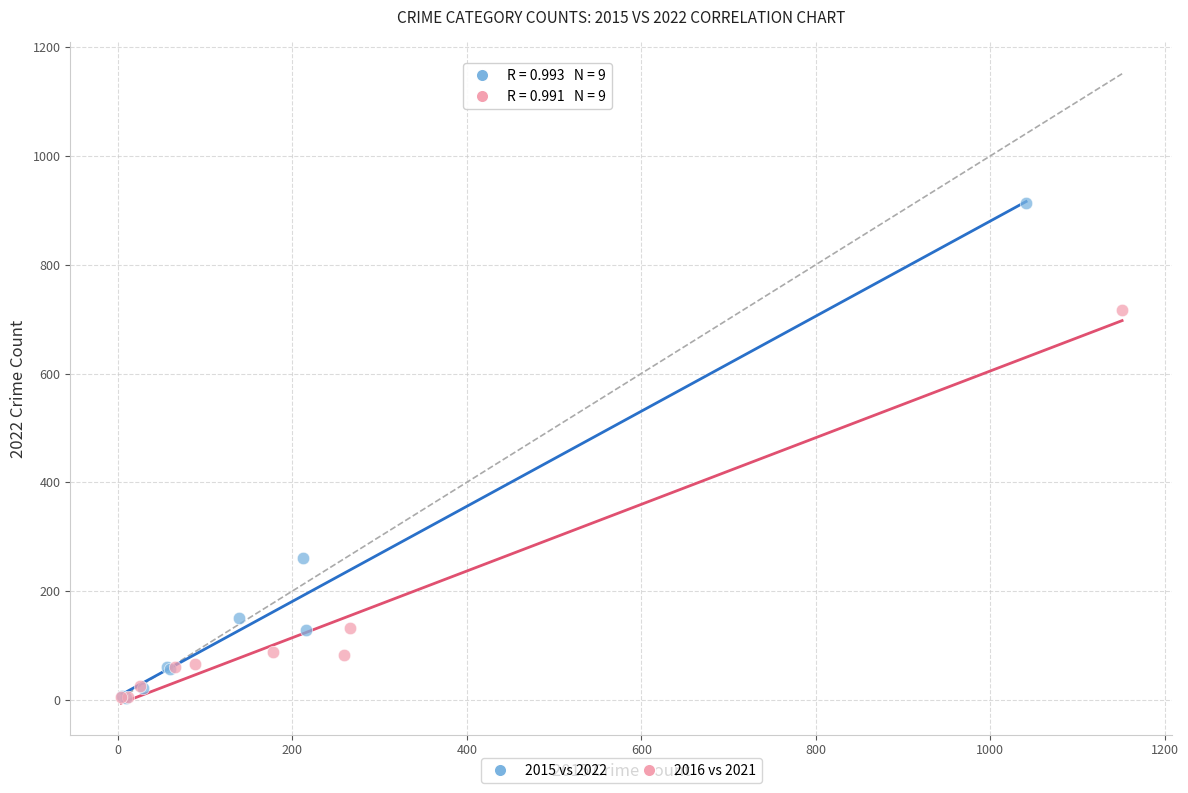

Which series has the largest Y range (max minus min)?

2015 vs 2022